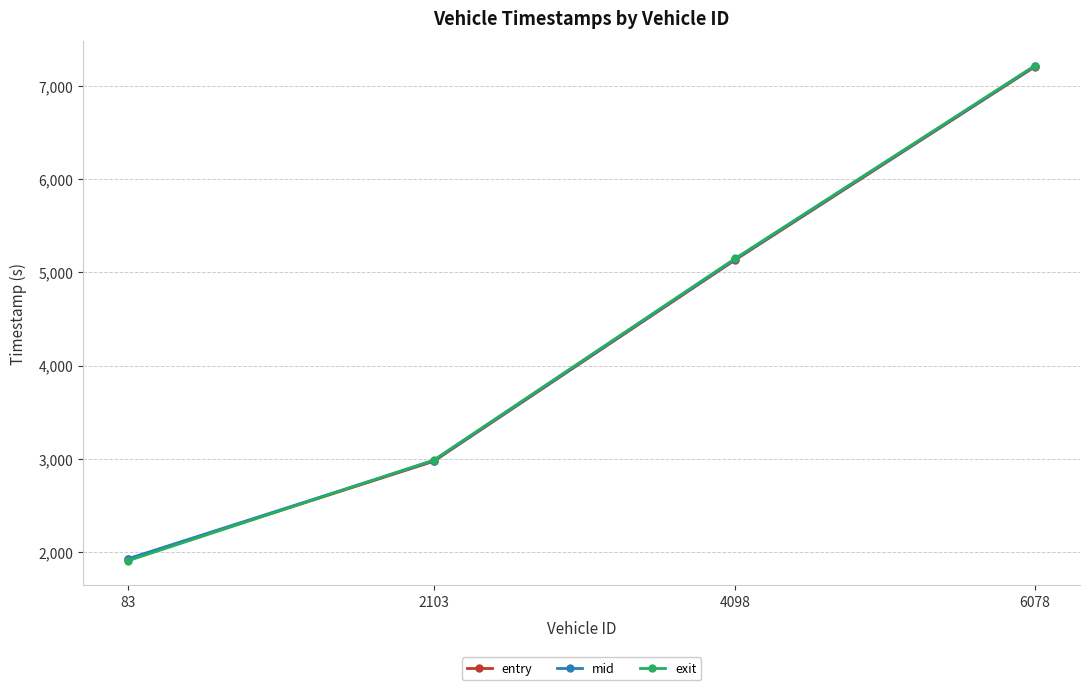

What is the sum of the mid values at 2103 and 6078?

10189.8